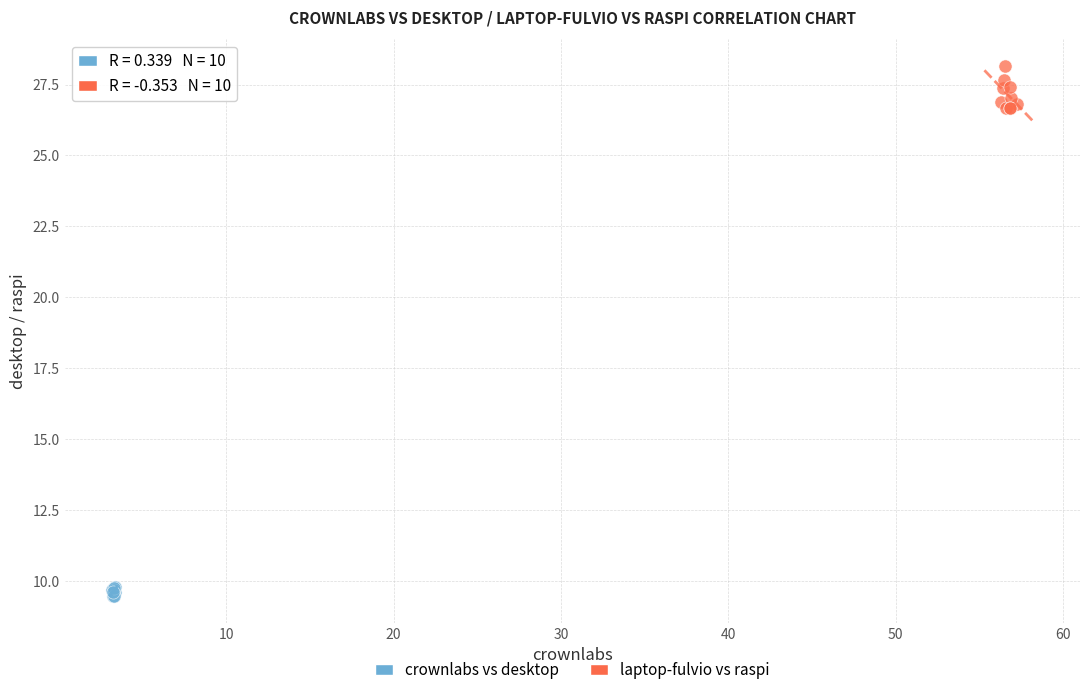

Which series reaches the maximum Y coordinate?

laptop-fulvio vs raspi